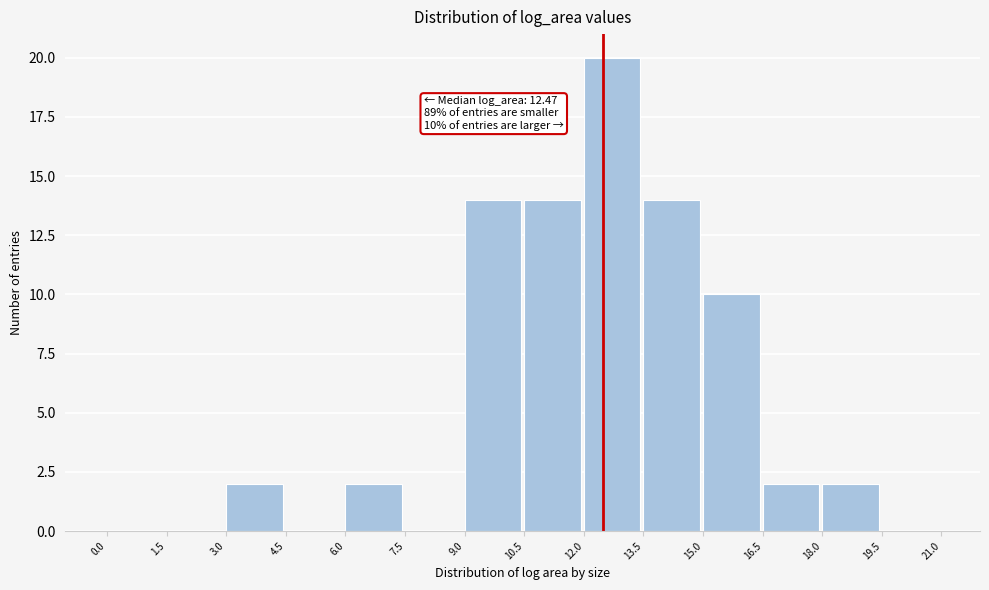

Over which range of the x-axis is the bar tallest?

12.0 to 13.5